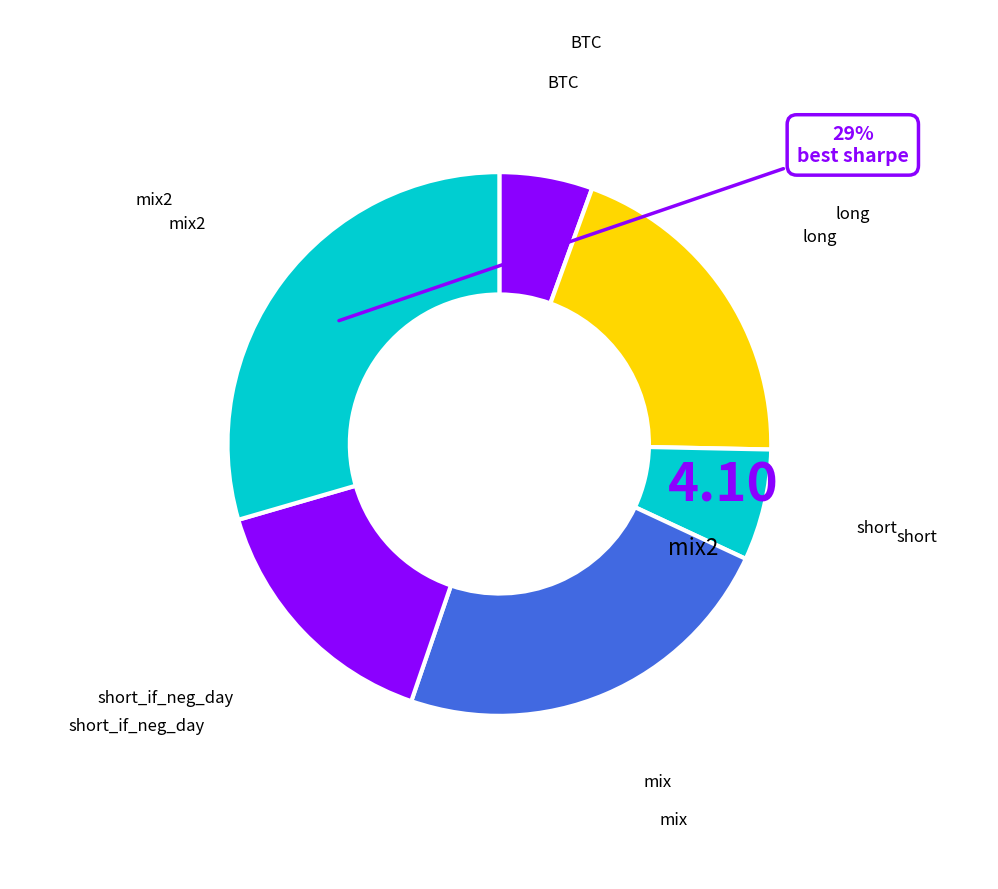

Which category has the smallest portion of the pie?

BTC